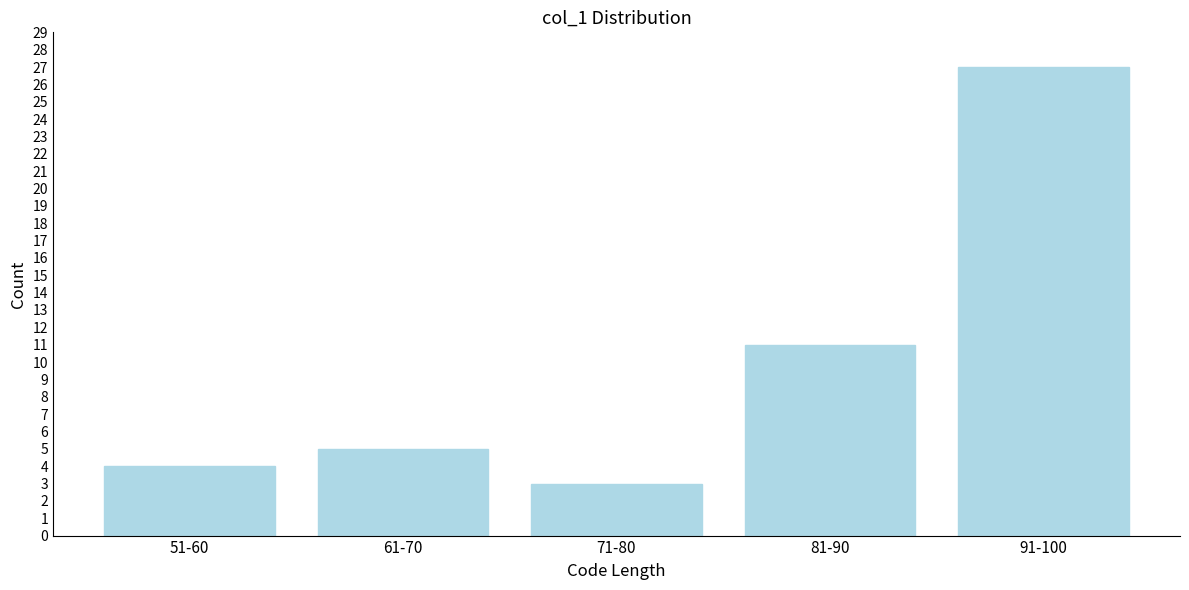

Reading left to right, what are all the values shown in this chart?

4	5	3	11	27